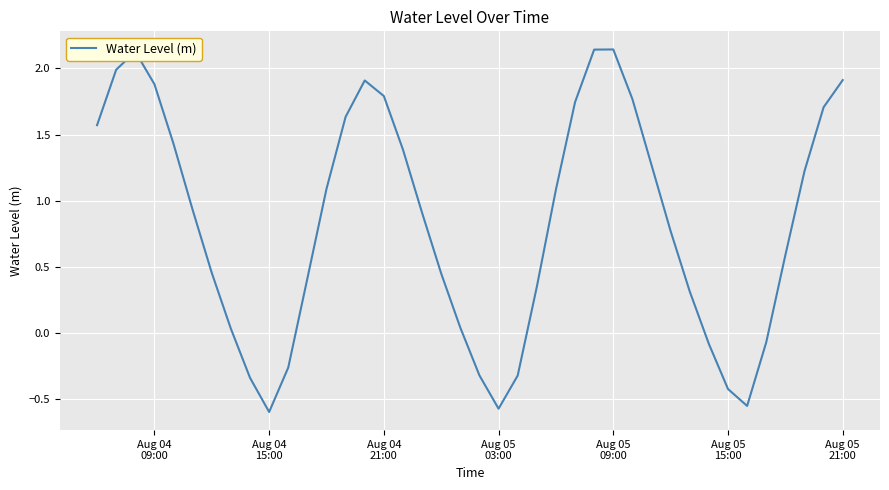

What is the value of the 38th point from the left?

1.2